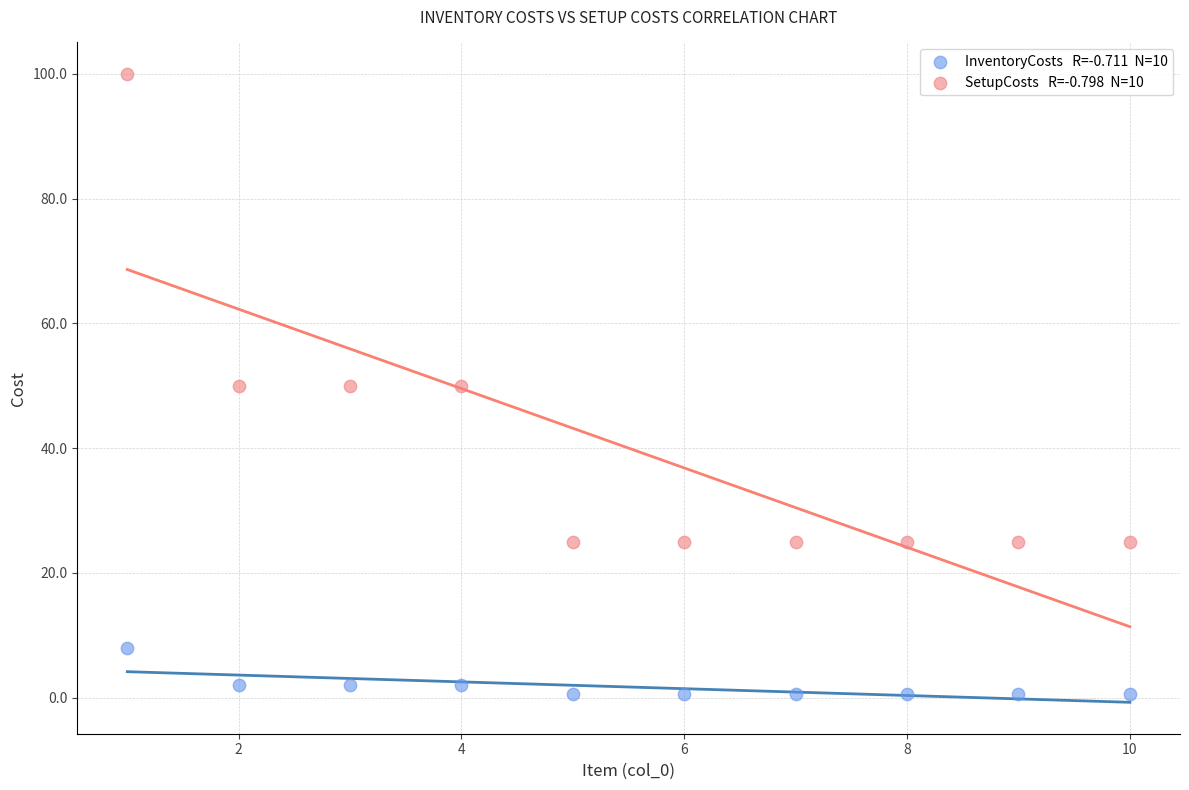

Across all data points, what is the range of Y values (max minus min)?

99.5